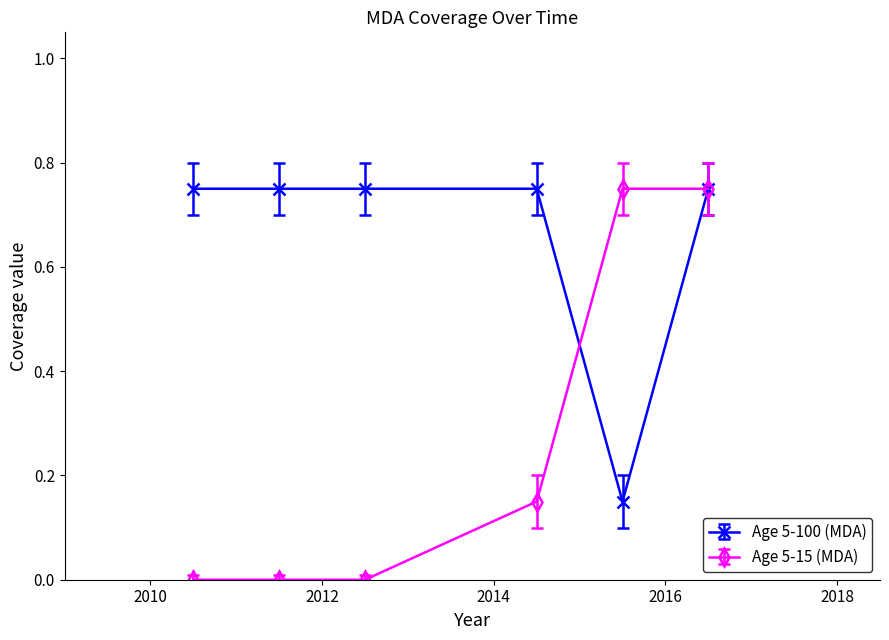

True or false: Age 5-15 (MDA) has more than 2 interior local peaks.

False